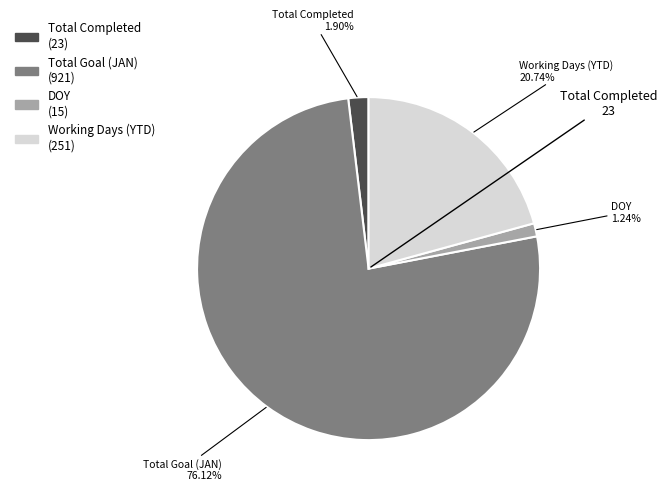

Is there a majority slice in this chart?

Yes